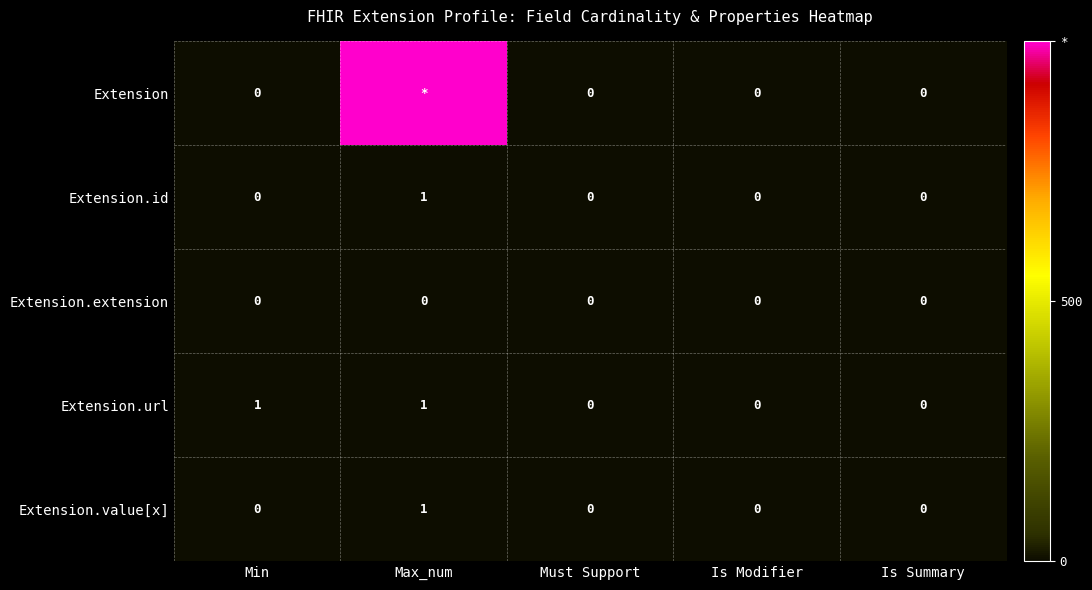

Which series changed the most between Min and Must Support?

Extension.url